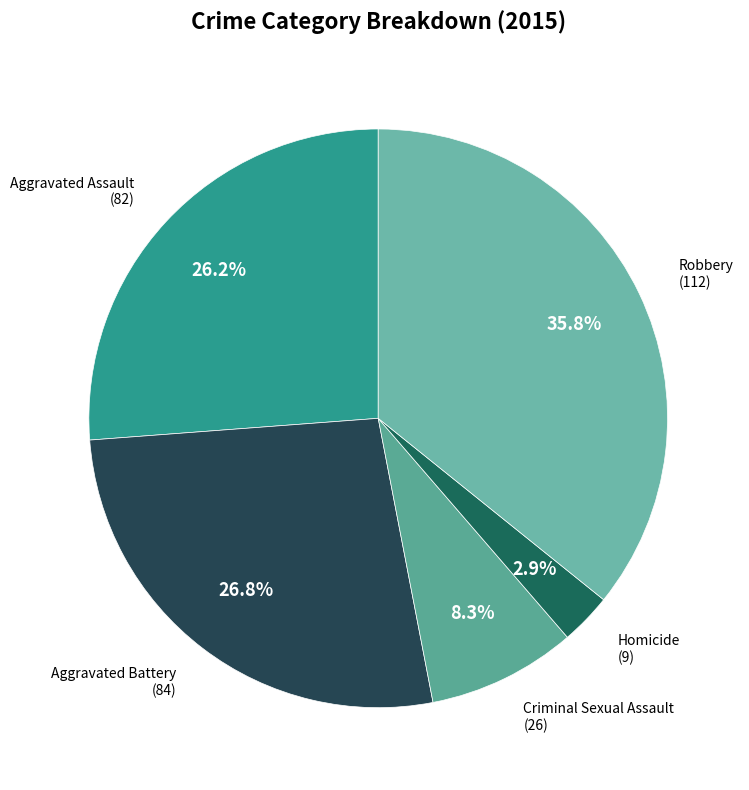

To the nearest percent, what is the difference between the largest and smallest slice percentages?

33%